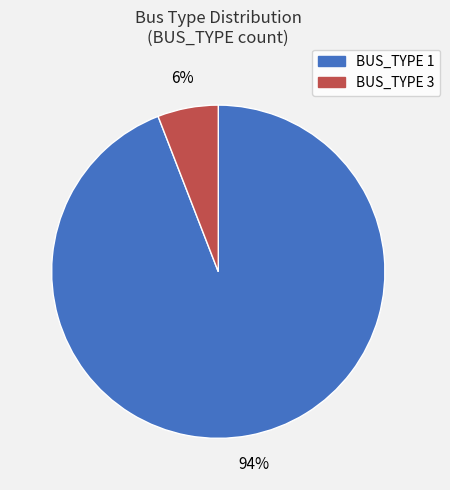

How many slices are in this pie chart?

2